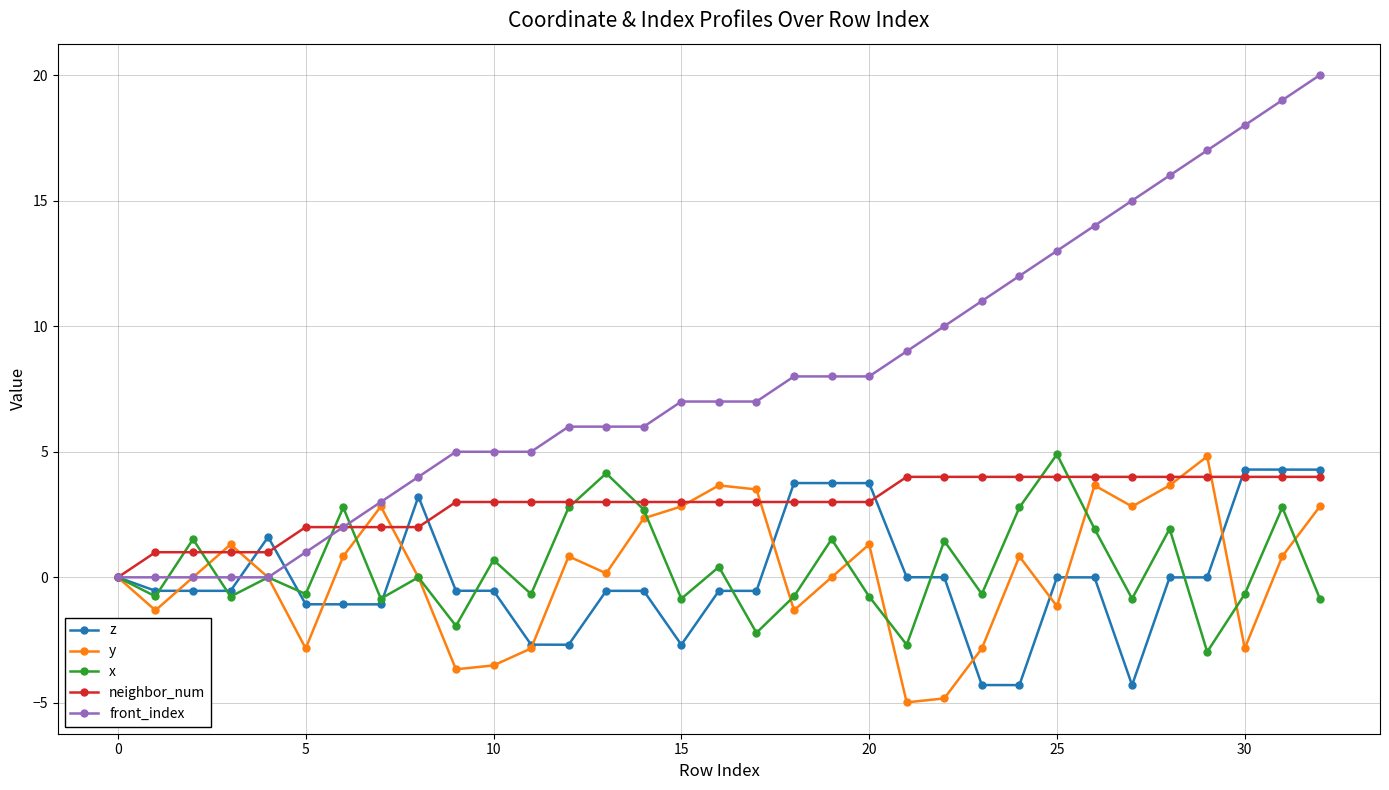

How many lines are shown in the chart?

5